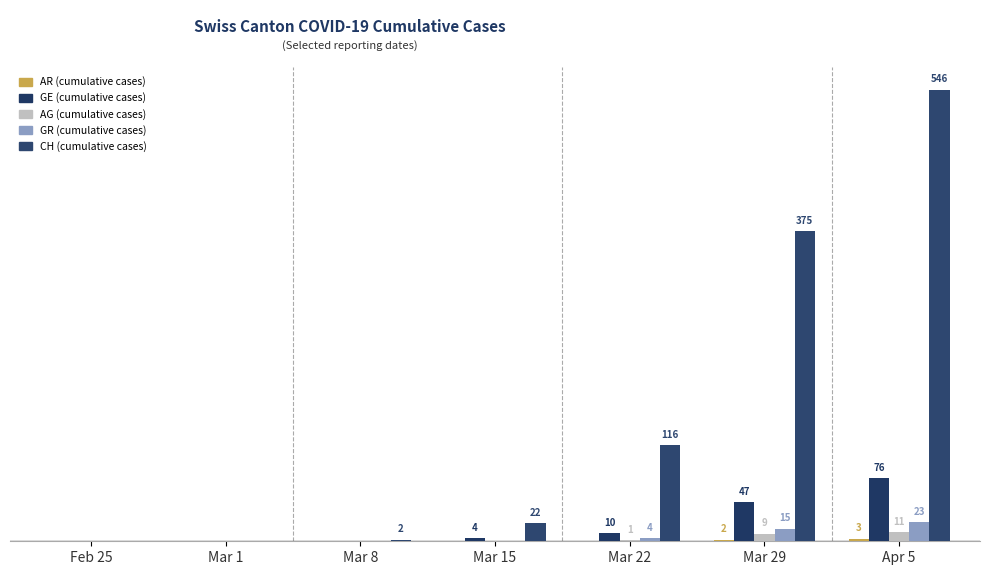

Between Mar 1 and Mar 8, which is larger?

Mar 1